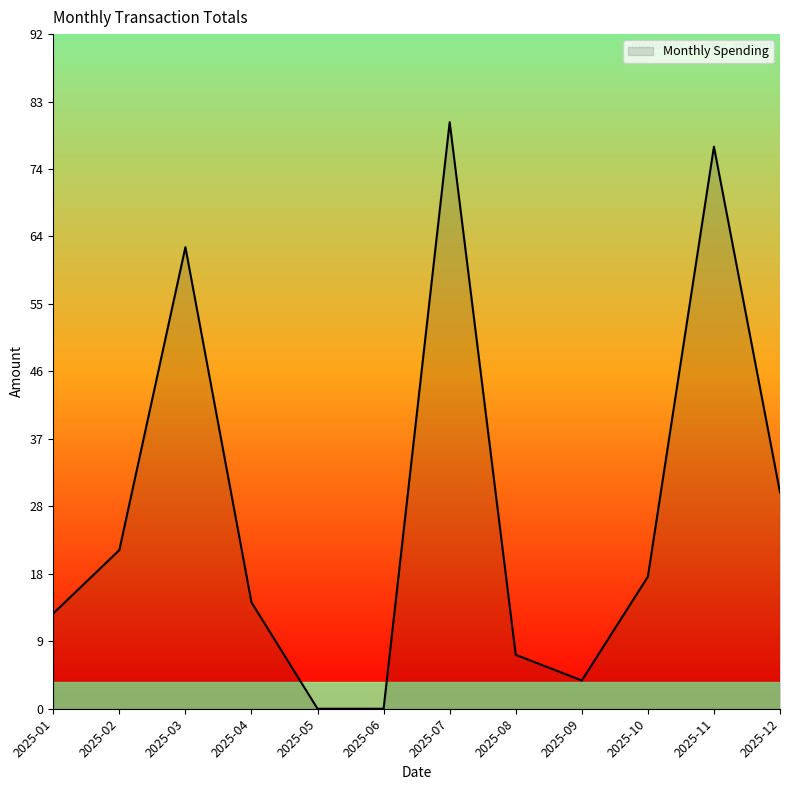

The value at 2025-07 is 80.0. True or false?

True